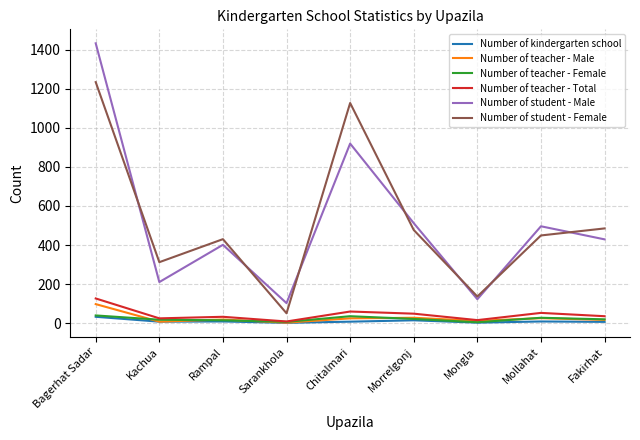

What is the greatest value displayed?

1434